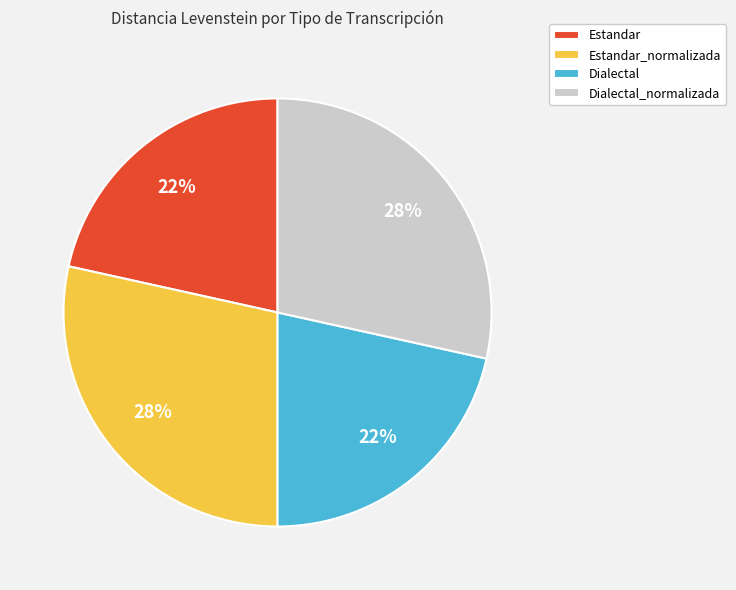

Combined, do Estandar_normalizada and Dialectal_normalizada account for over 50%?

Yes